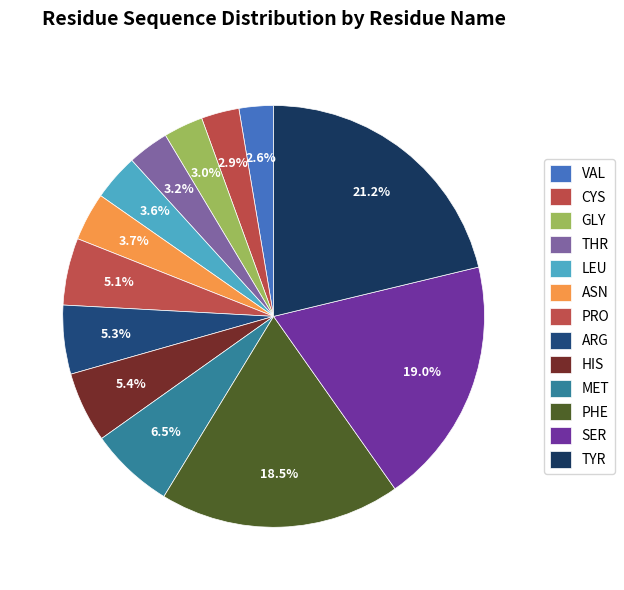

Is it true that SER is 12% of the pie?

False